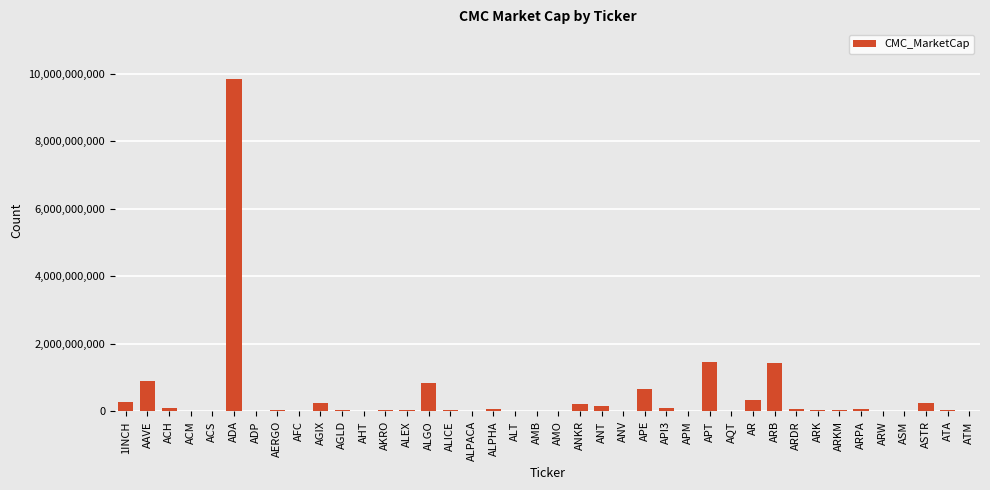

The chart shows a value of 14075222438.5 at ADA. True or false?

False